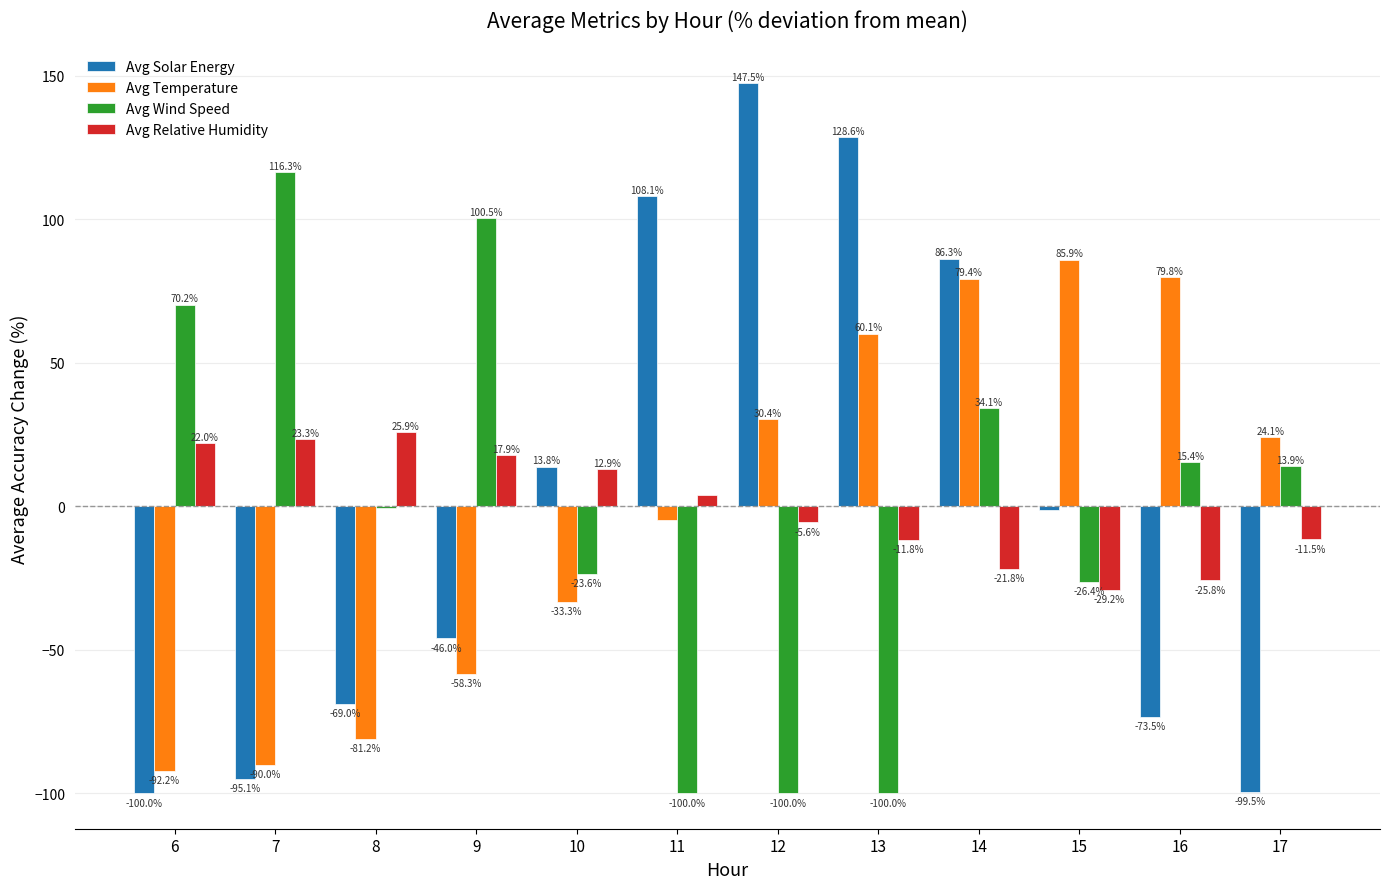

The Avg Solar Energy series shows -82.8 at 9. True or false?

False